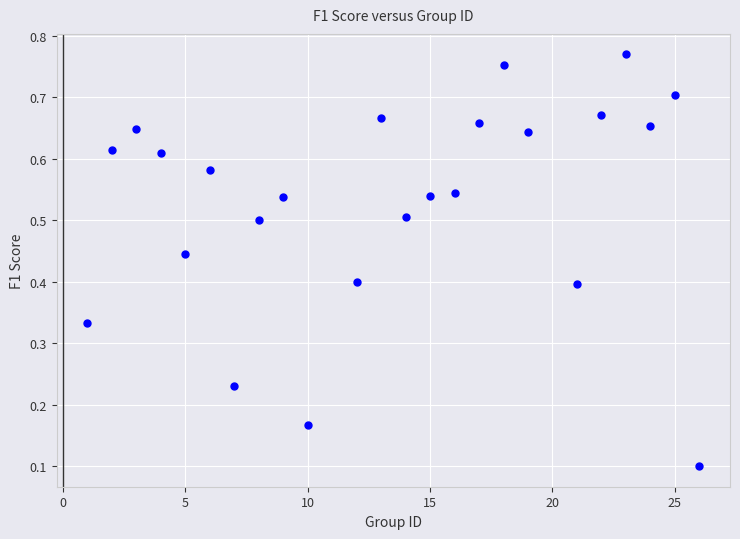

What is the range of X values (max minus min)?

25.0